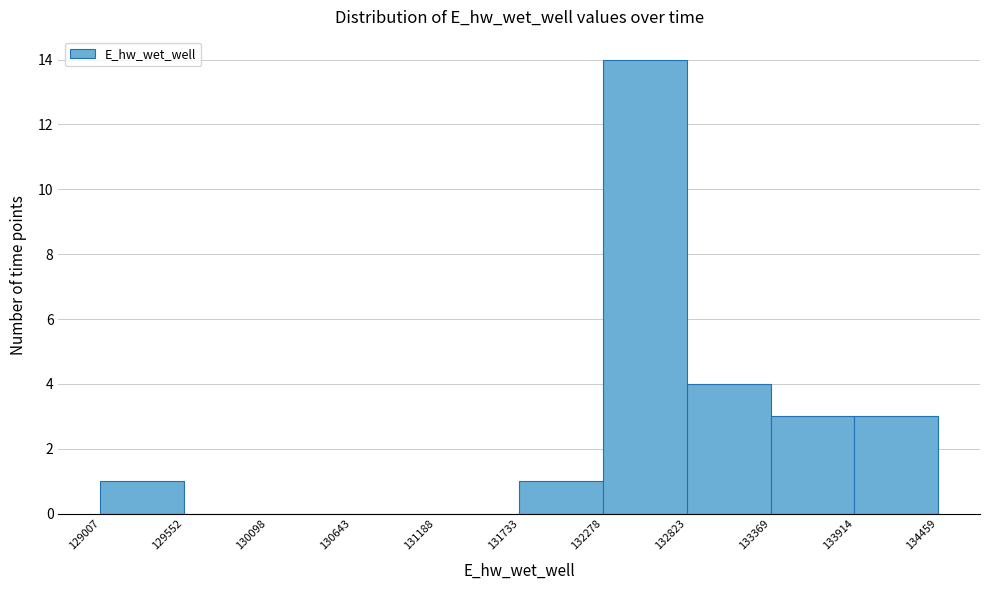

Reading left to right, transcribe this chart: for each bar, give the range it covers on the x-axis and its height. The values are not printed on the chart, so give them approximately, as read against the axis.

129007 to 129552: 1
129552 to 130098: 0
130098 to 130643: 0
130643 to 131188: 0
131188 to 131733: 0
131733 to 132278: 1
132278 to 132823: 14
132823 to 133369: 4
133369 to 133914: 3
133914 to 134459: 3